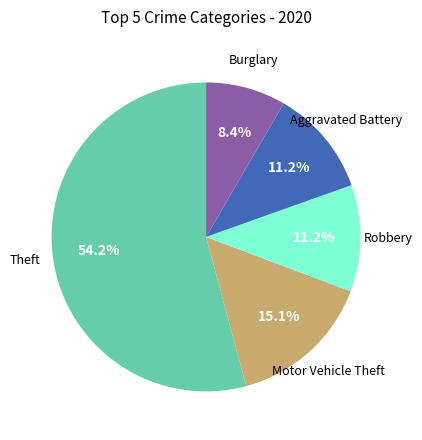

Is there any slice that represents more than half of the pie?

Yes